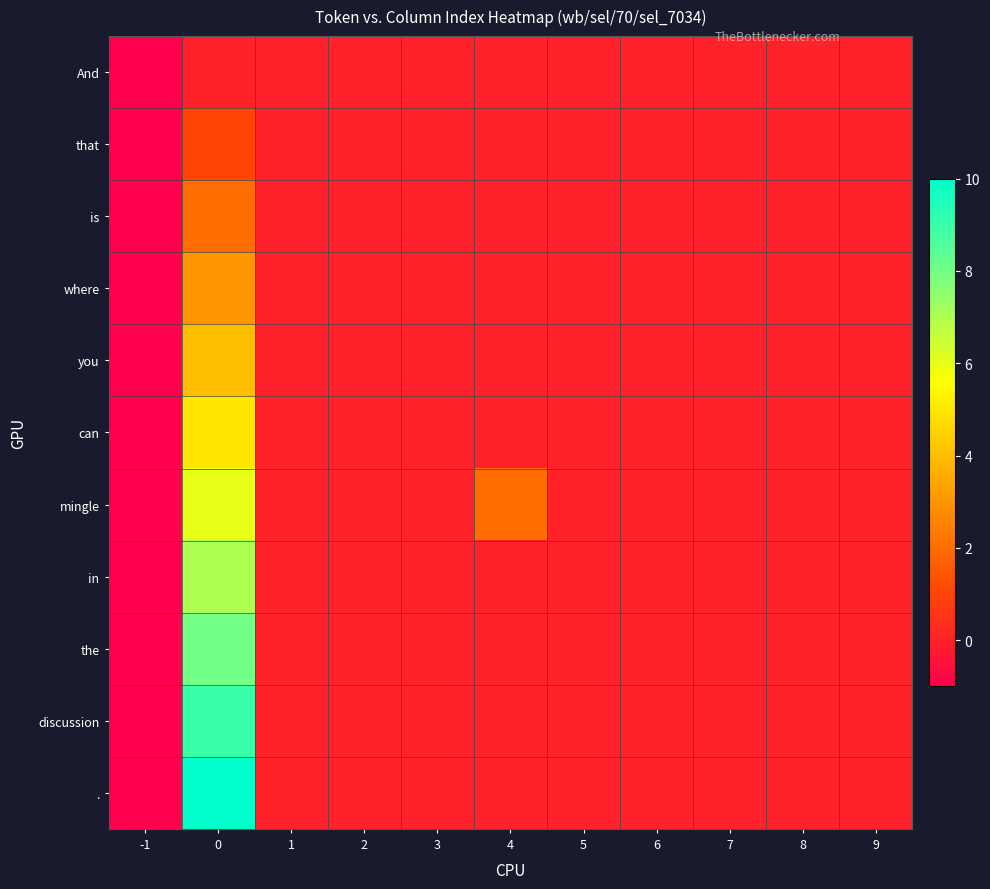

Which series has the largest range (max minus min)?

.